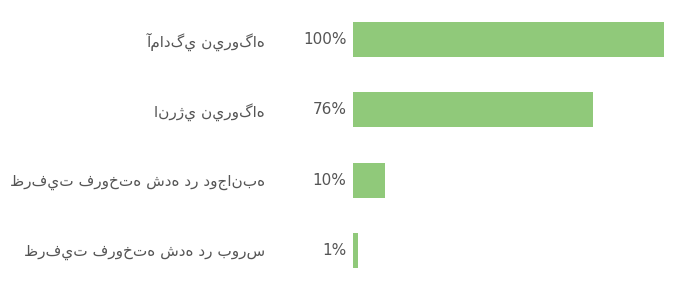

Does the chart contain any negative values?

No